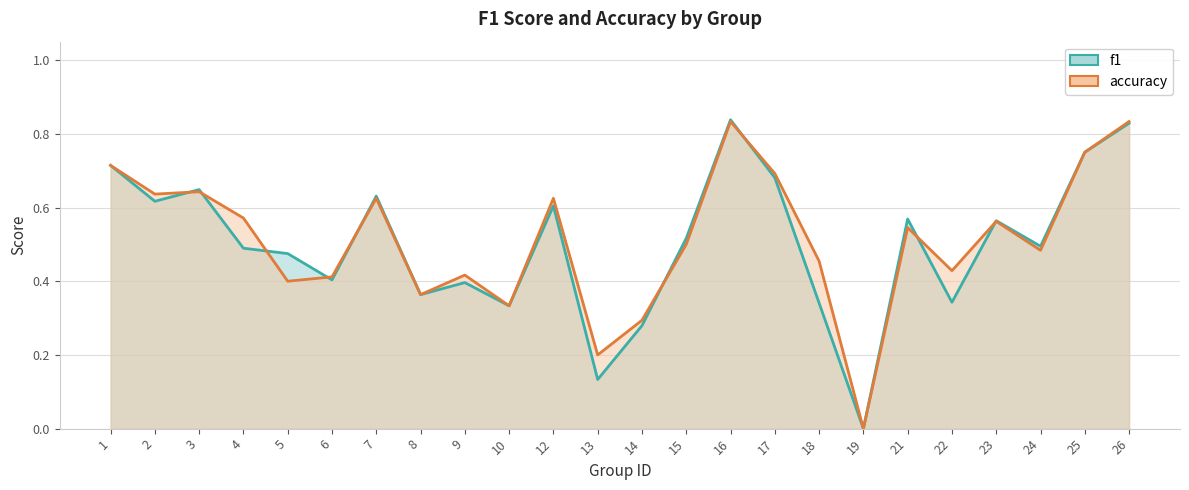

What is the average value of the accuracy series?

0.5